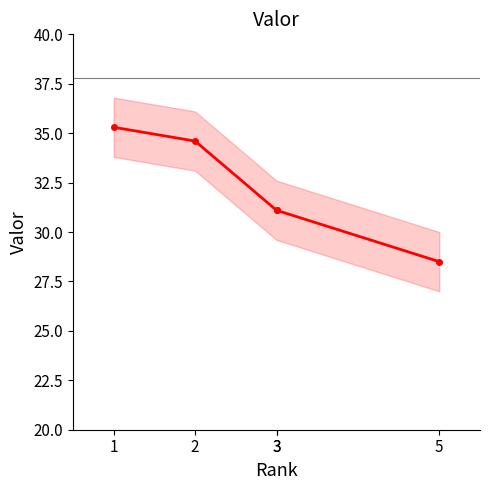

Approximately how many times larger is the value at 2 compared to 3?

1.1